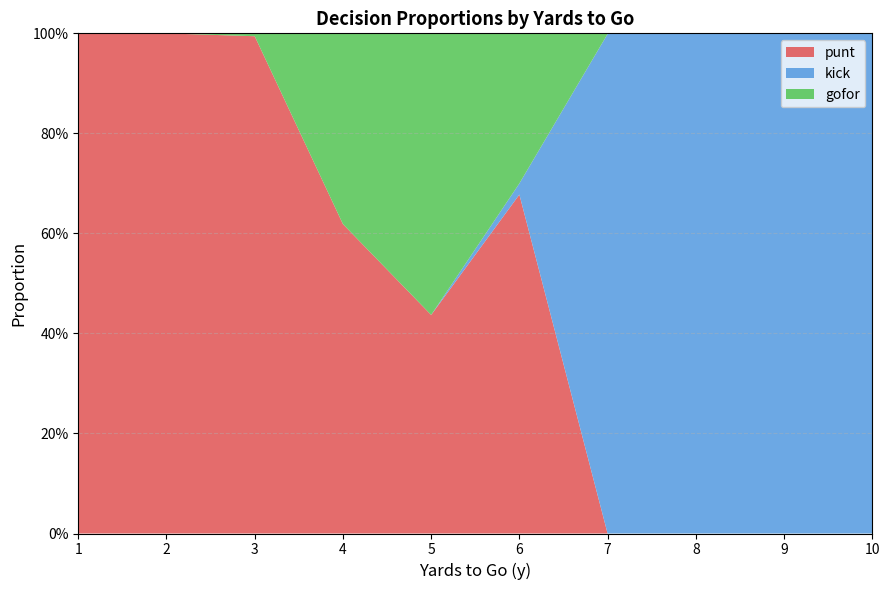

List the series in order of their overall mean, highest first.

punt, kick, gofor